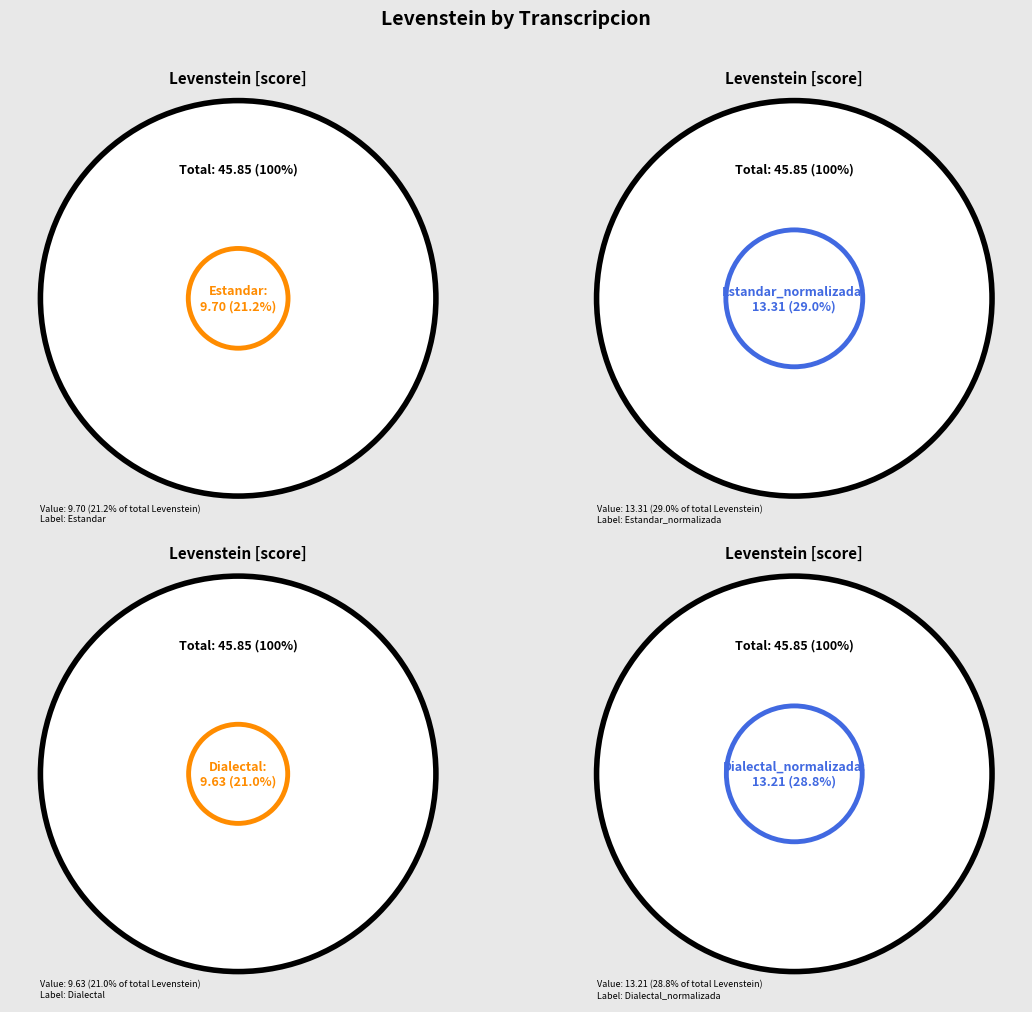

How much of the chart is everything except Estandar?

78.8%